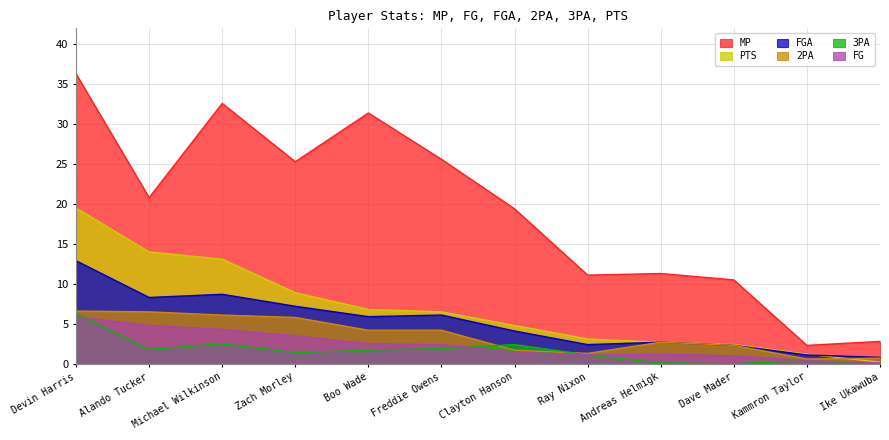

Between Andreas Helmigk and Clayton Hanson, which is larger?

Clayton Hanson